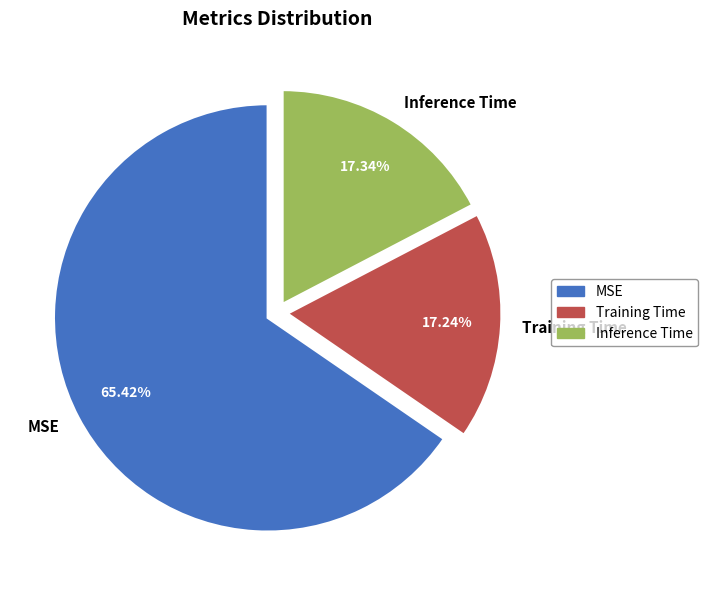

How many slices are in this pie chart?

3